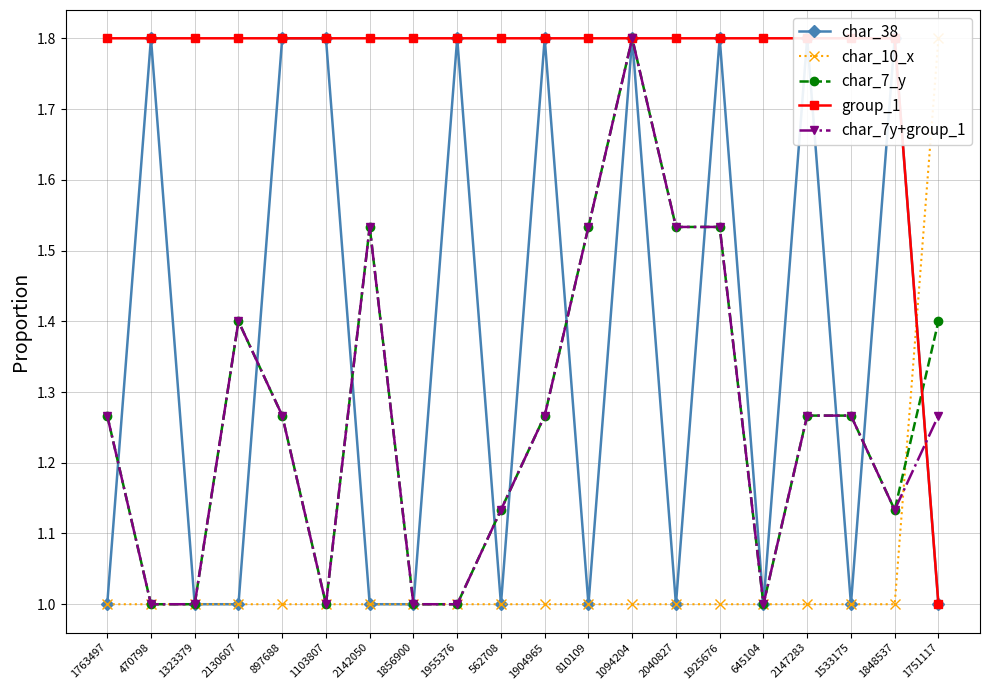

What is the sum of all char_10_x values?

20.8